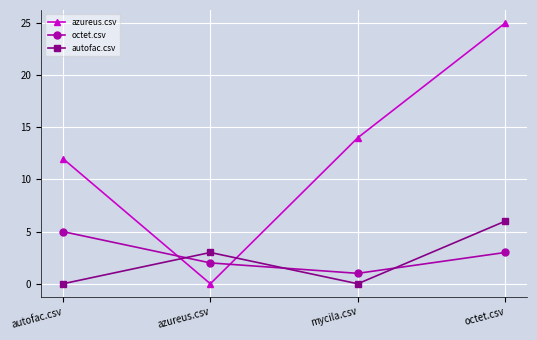

What is the sum of the octet.csv values at autofac.csv and azureus.csv?

7